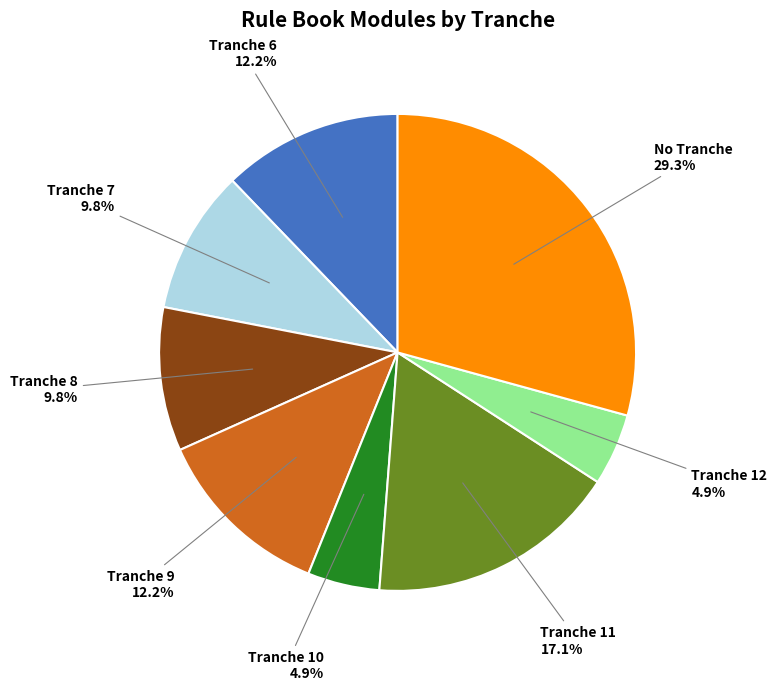

Does any single category account for the majority?

No